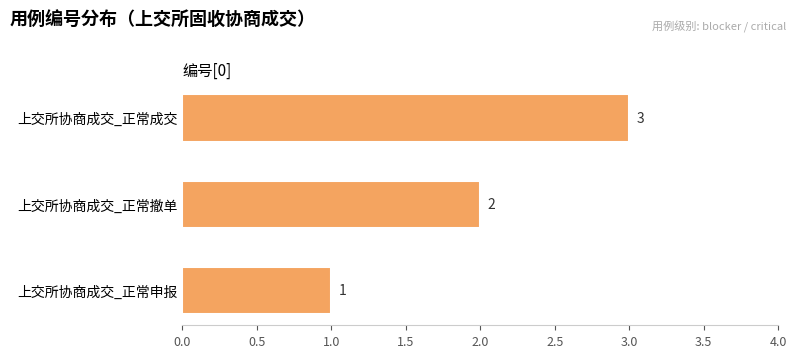

The chart shows a value of 1 at 上交所协商成交_正常申报. True or false?

True